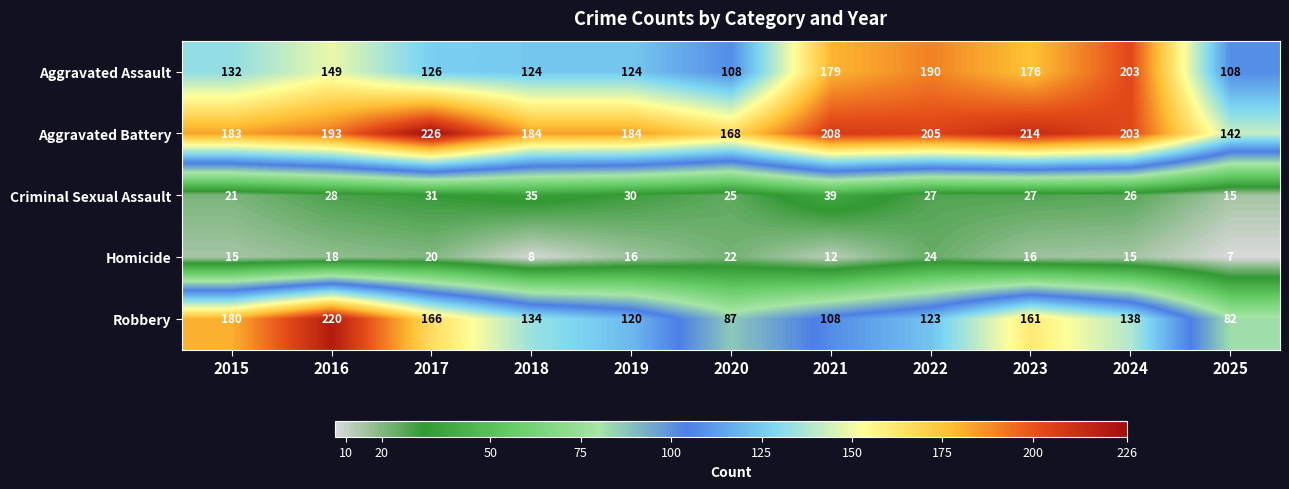

Which label corresponds to the smallest value in the chart?

2025